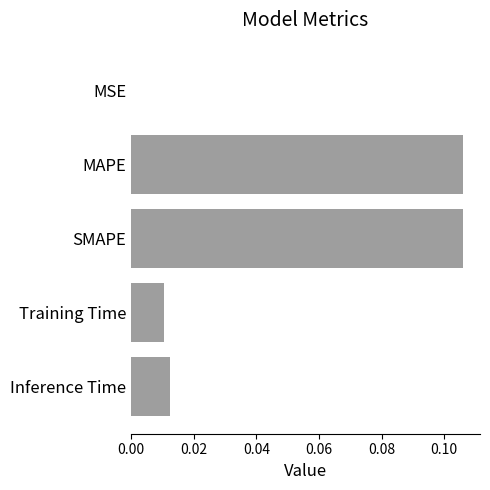

True or false: the data shows 0.0 at MSE.

True